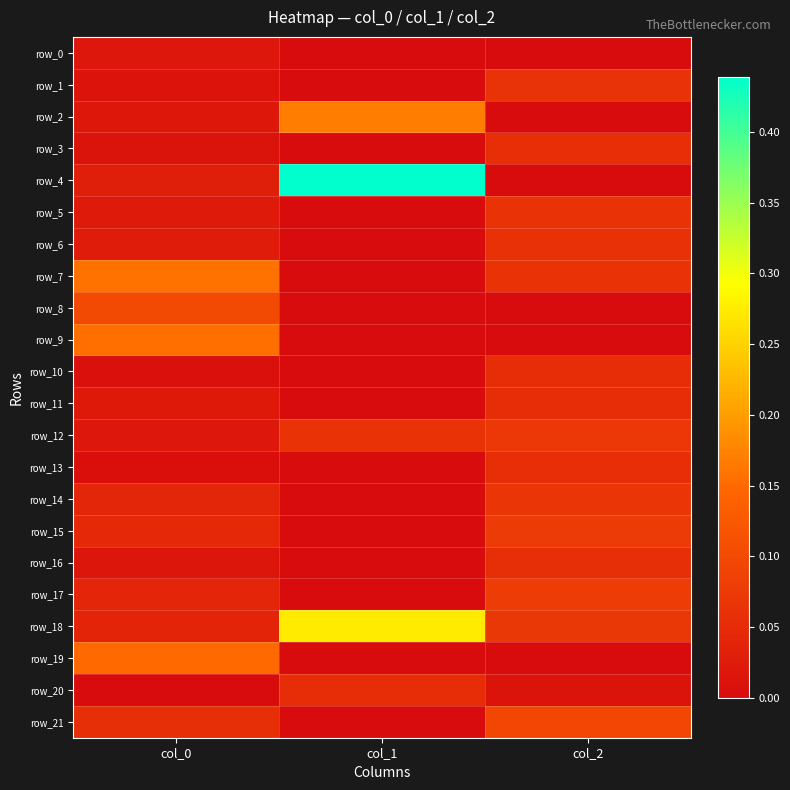

Reading right to left, what are all the values shown in this chart?

row_0: col_2=-0.0	col_1=-0.0	col_0=0.0
row_1: col_2=0.1	col_1=-0.0	col_0=0.0
row_2: col_2=-0.0	col_1=0.2	col_0=0.0
row_3: col_2=0.1	col_1=-0.0	col_0=0.0
row_4: col_2=-0.0	col_1=0.4	col_0=0.0
row_5: col_2=0.1	col_1=-0.0	col_0=0.0
row_6: col_2=0.1	col_1=-0.0	col_0=0.0
row_7: col_2=0.1	col_1=-0.0	col_0=0.2
row_8: col_2=-0.0	col_1=-0.0	col_0=0.1
row_9: col_2=-0.0	col_1=-0.0	col_0=0.2
row_10: col_2=0.1	col_1=-0.0	col_0=0.0
row_11: col_2=0.1	col_1=-0.0	col_0=0.0
row_12: col_2=0.1	col_1=0.1	col_0=0.0
row_13: col_2=0.1	col_1=-0.0	col_0=0.0
row_14: col_2=0.1	col_1=-0.0	col_0=0.0
row_15: col_2=0.1	col_1=-0.0	col_0=0.0
row_16: col_2=0.1	col_1=-0.0	col_0=0.0
row_17: col_2=0.1	col_1=-0.0	col_0=0.0
row_18: col_2=0.1	col_1=0.3	col_0=0.0
row_19: col_2=-0.0	col_1=-0.0	col_0=0.1
row_20: col_2=0.0	col_1=0.1	col_0=0.0
row_21: col_2=0.1	col_1=-0.0	col_0=0.1